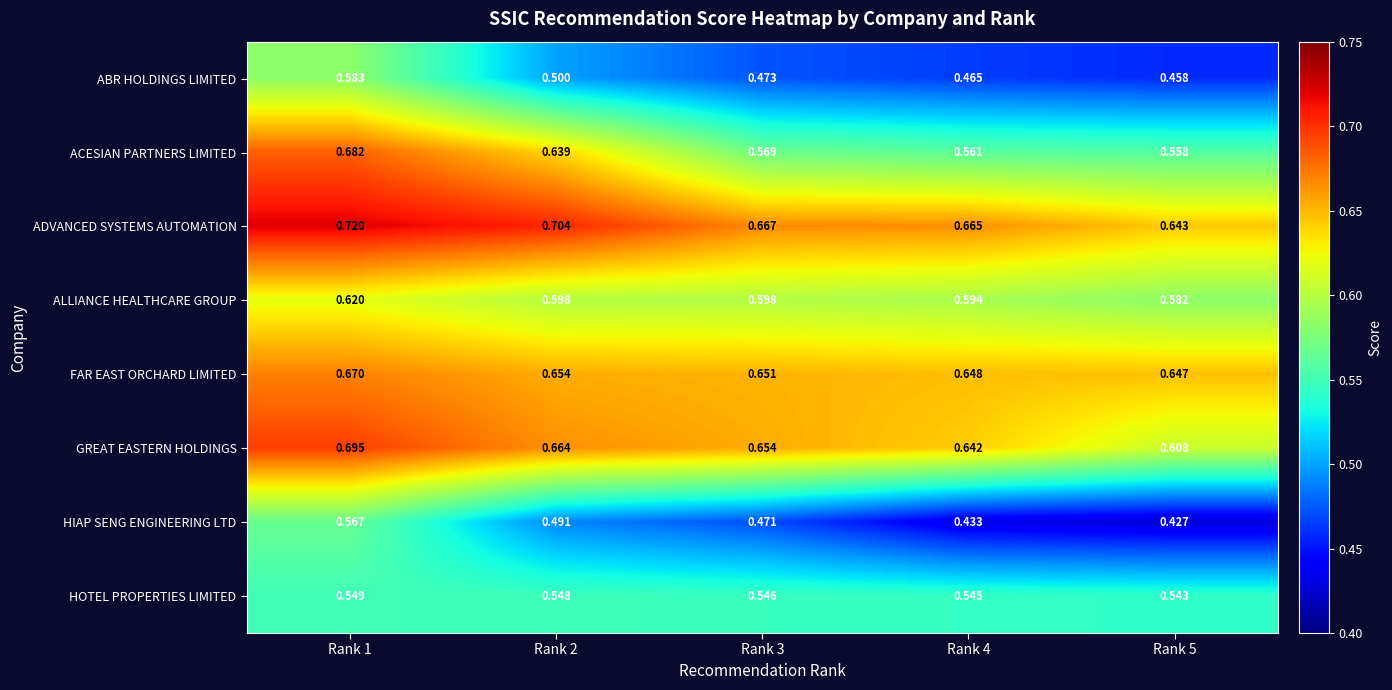

Which series has the largest total across all categories?

ADVANCED SYSTEMS AUTOMATION